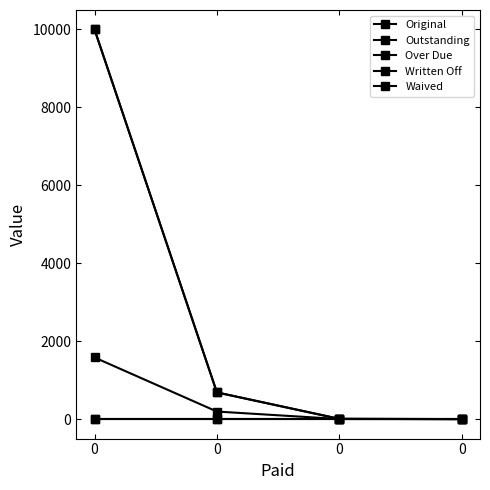

How many distinct data groups are displayed?

5